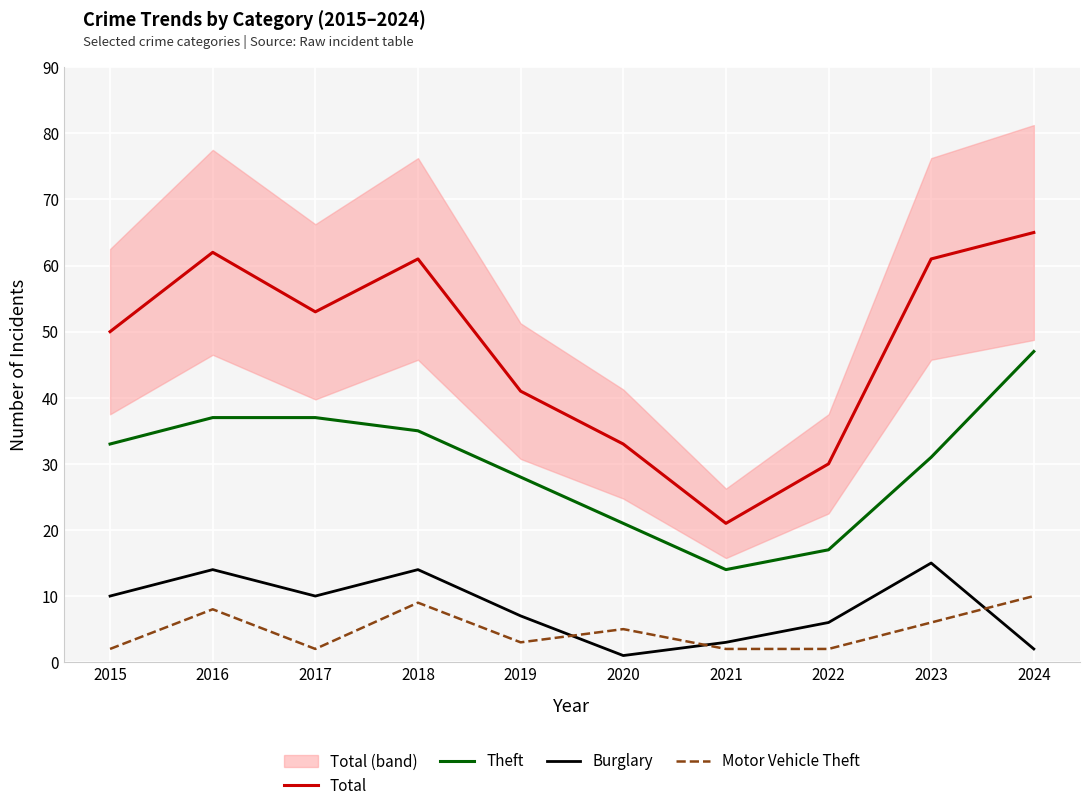

The Theft series shows 47 at 2024. True or false?

True